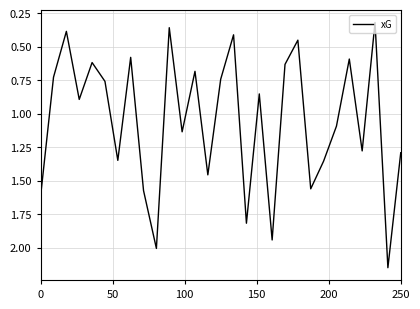

Is this an area chart (filled region under the line)?

No